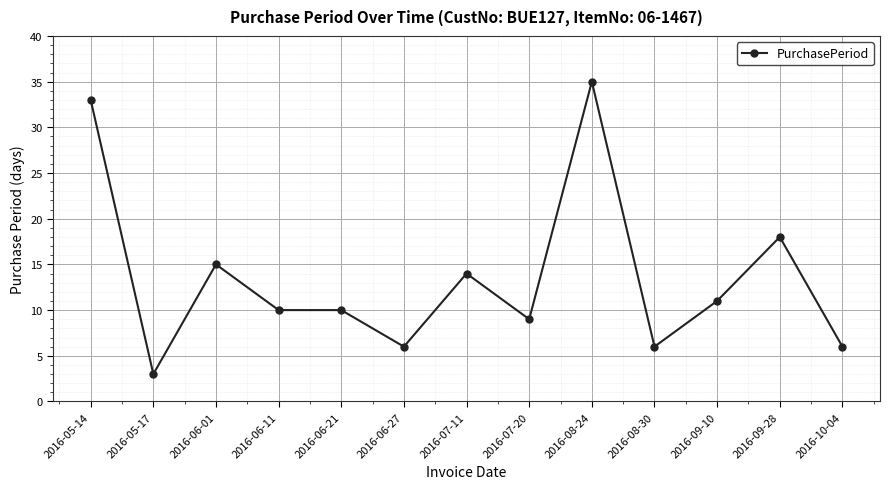

Reading right to left, what are all the values shown in this chart?

2016-10-04=6	2016-09-28=18	2016-09-10=11	2016-08-30=6	2016-08-24=35	2016-07-20=9	2016-07-11=14	2016-06-27=6	2016-06-21=10	2016-06-11=10	2016-06-01=15	2016-05-17=3	2016-05-14=33